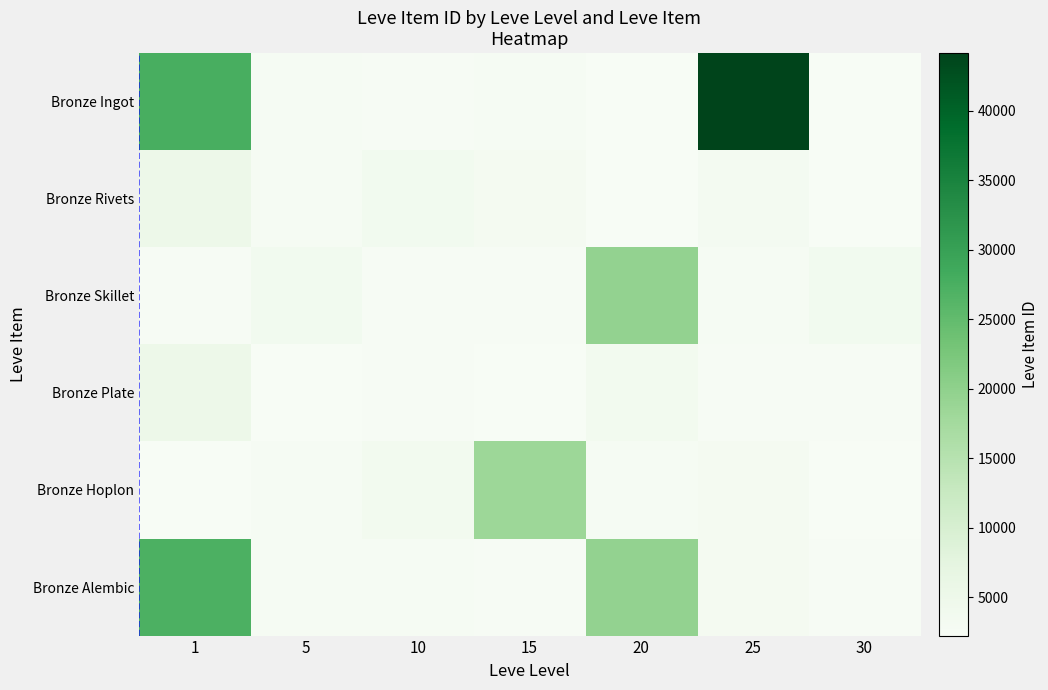

Reading left to right, list all the values displayed in this chart.

Bronze Ingot: 1=27713	5=2680	10=2496	15=2680	20=2241	25=44147	30=2260
Bronze Rivets: 1=5091	5=2662	10=3775	15=3045	20=2239	25=3352	30=2257
Bronze Skillet: 1=2494	5=3767	10=2495	15=2497	20=19534	25=2753	30=3833
Bronze Plate: 1=5071	5=2230	10=2470	15=2236	20=3557	25=2473	30=2501
Bronze Hoplon: 1=2226	5=2656	10=3550	15=18363	20=2712	25=3068	30=2239
Bronze Alembic: 1=27125	5=2673	10=2673	15=2471	20=19533	25=3096	30=2501